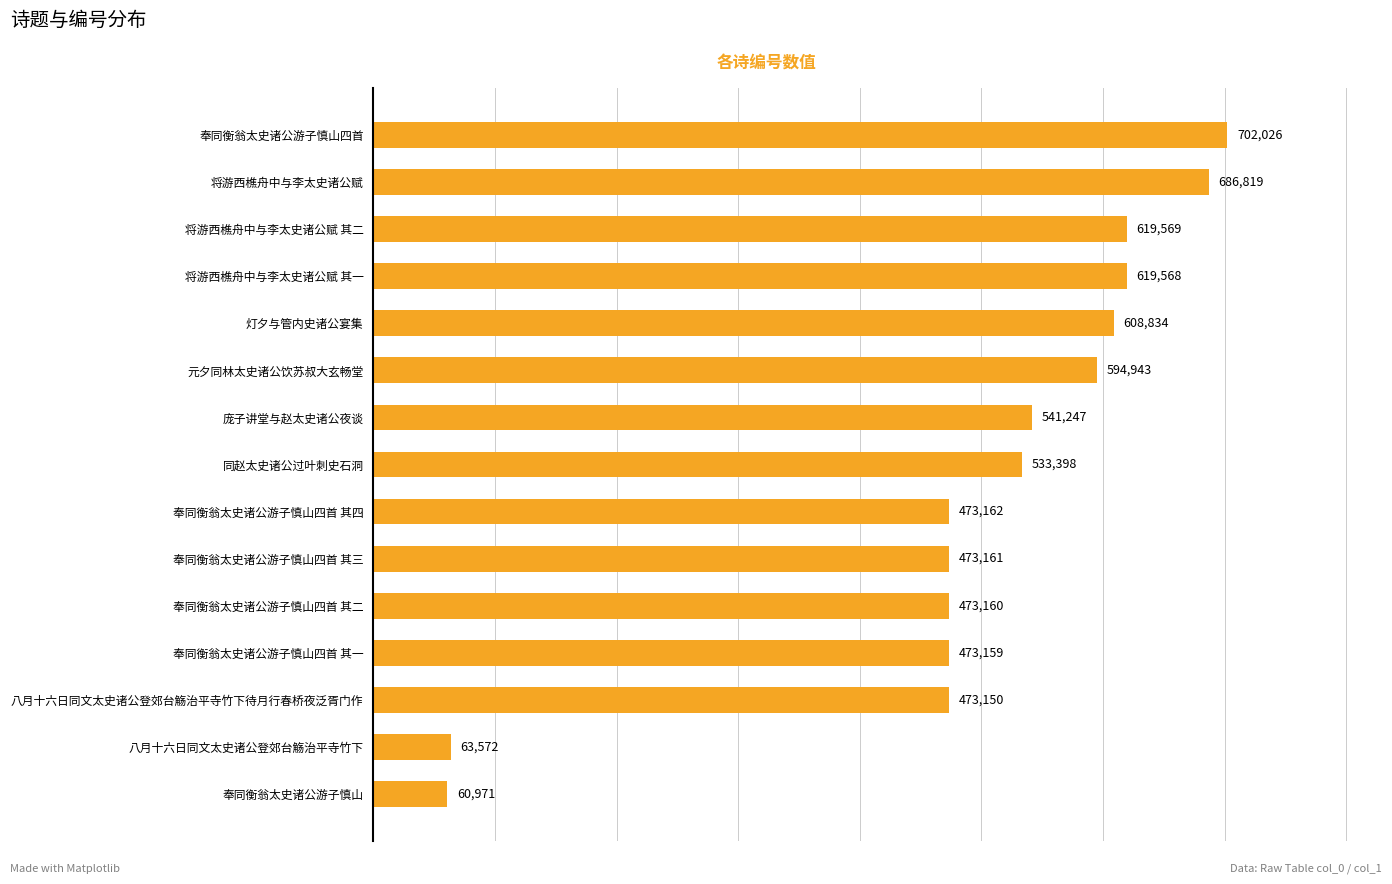

What is the change in value from 八月十六日同文太史诸公登郊台觞治平寺竹下待月行春桥夜泛胥门作 to 奉同衡翁太史诸公游子慎山四首 其二?

+10